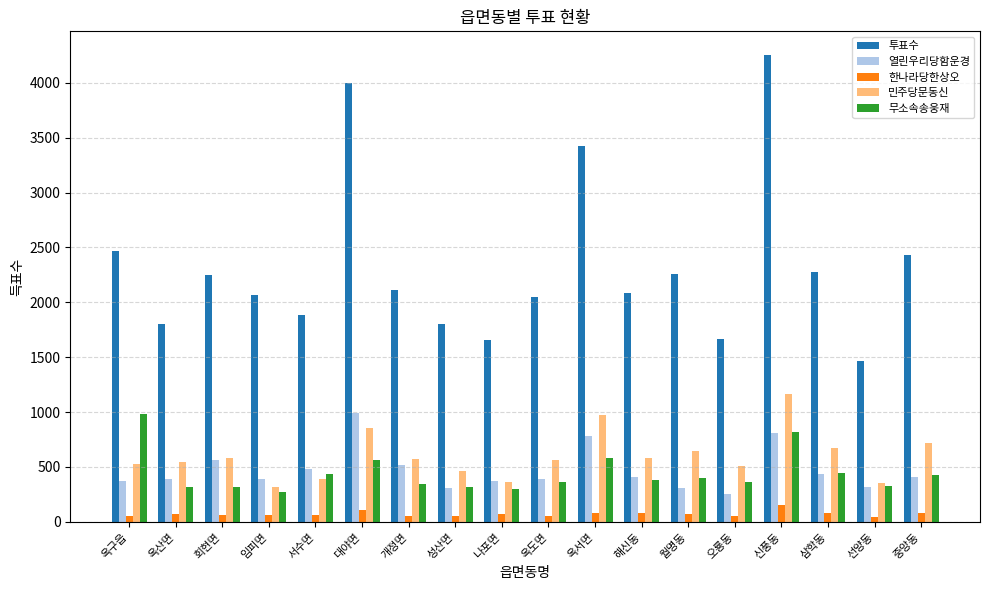

Read the 한나라당한상오 value at 대야면.

108